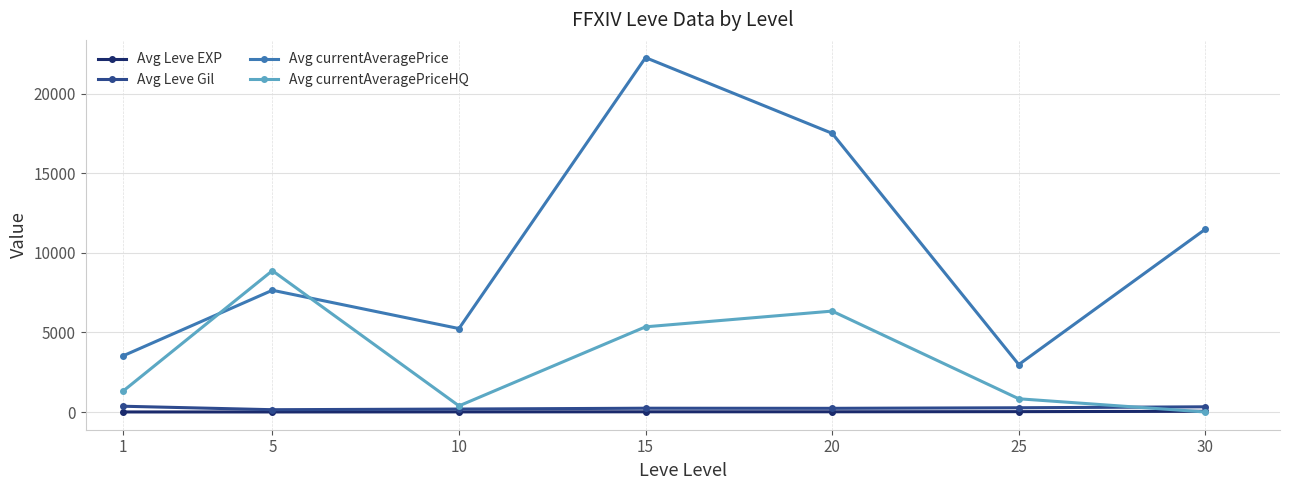

Which category has the highest value across all series?

15